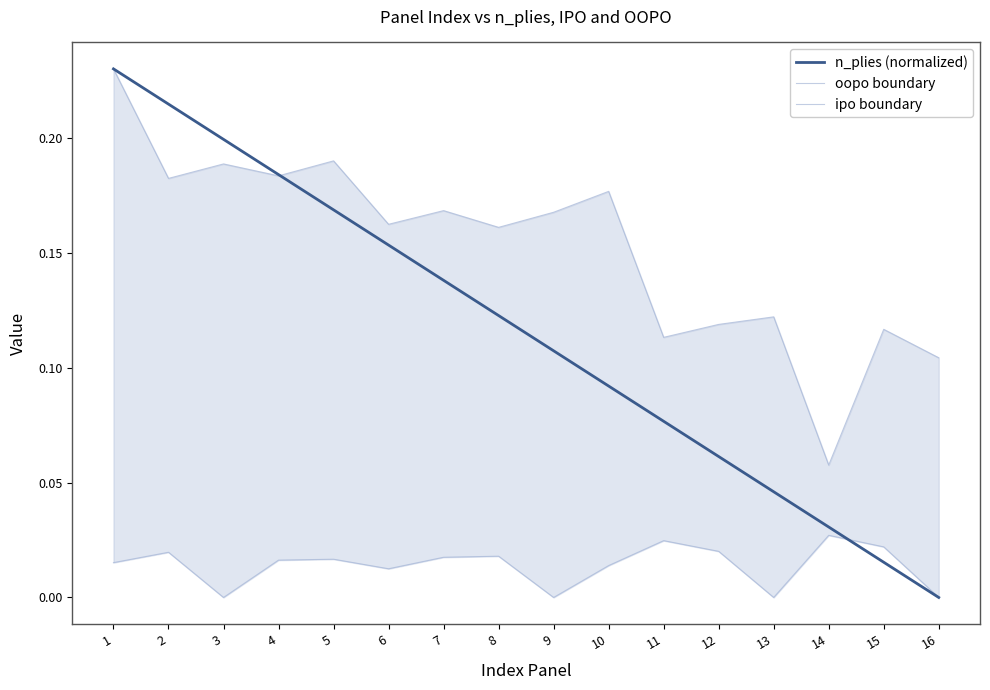

At 6, list the series in order from largest to smallest.

oopo boundary, n_plies (normalized), ipo boundary